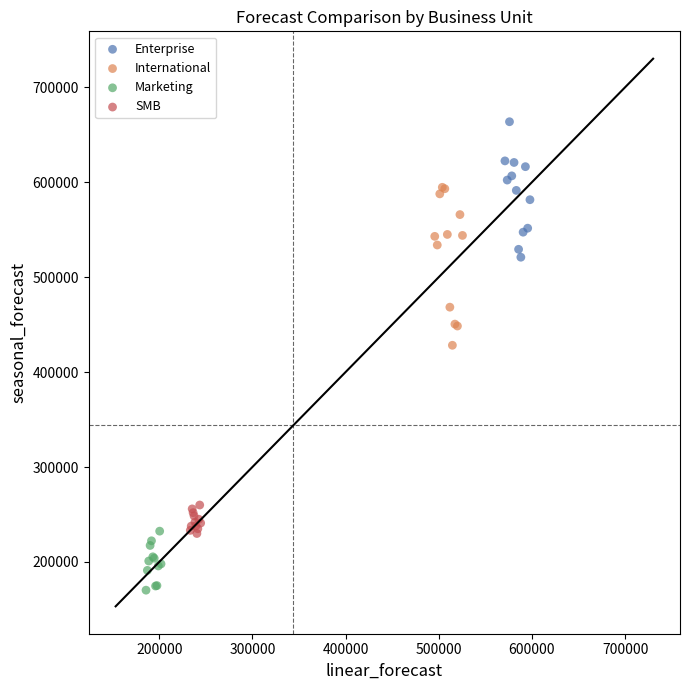

Which series contains the lowest Y value?

Marketing